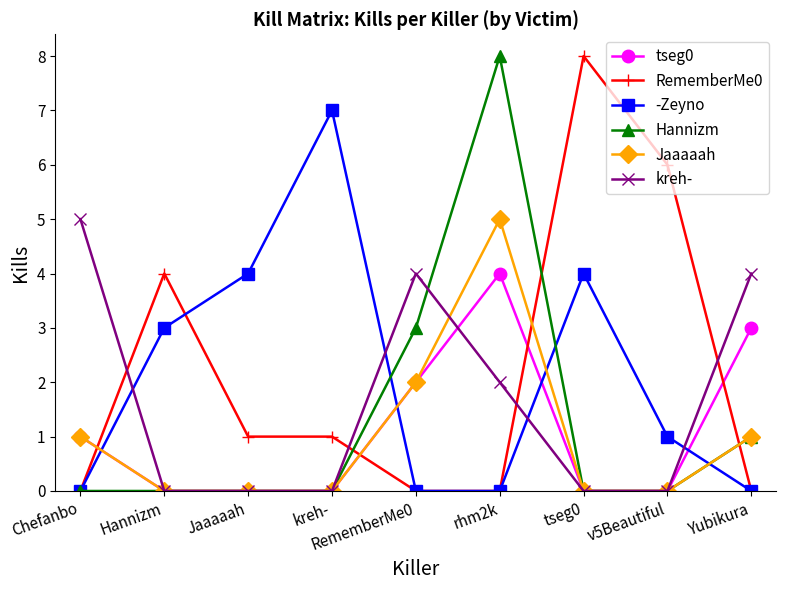

True or false: tseg0 and -Zeyno cross at least once.

True